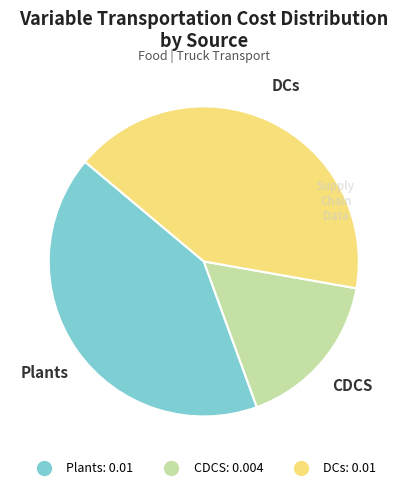

Combined, do CDCS and DCs account for over 50%?

Yes